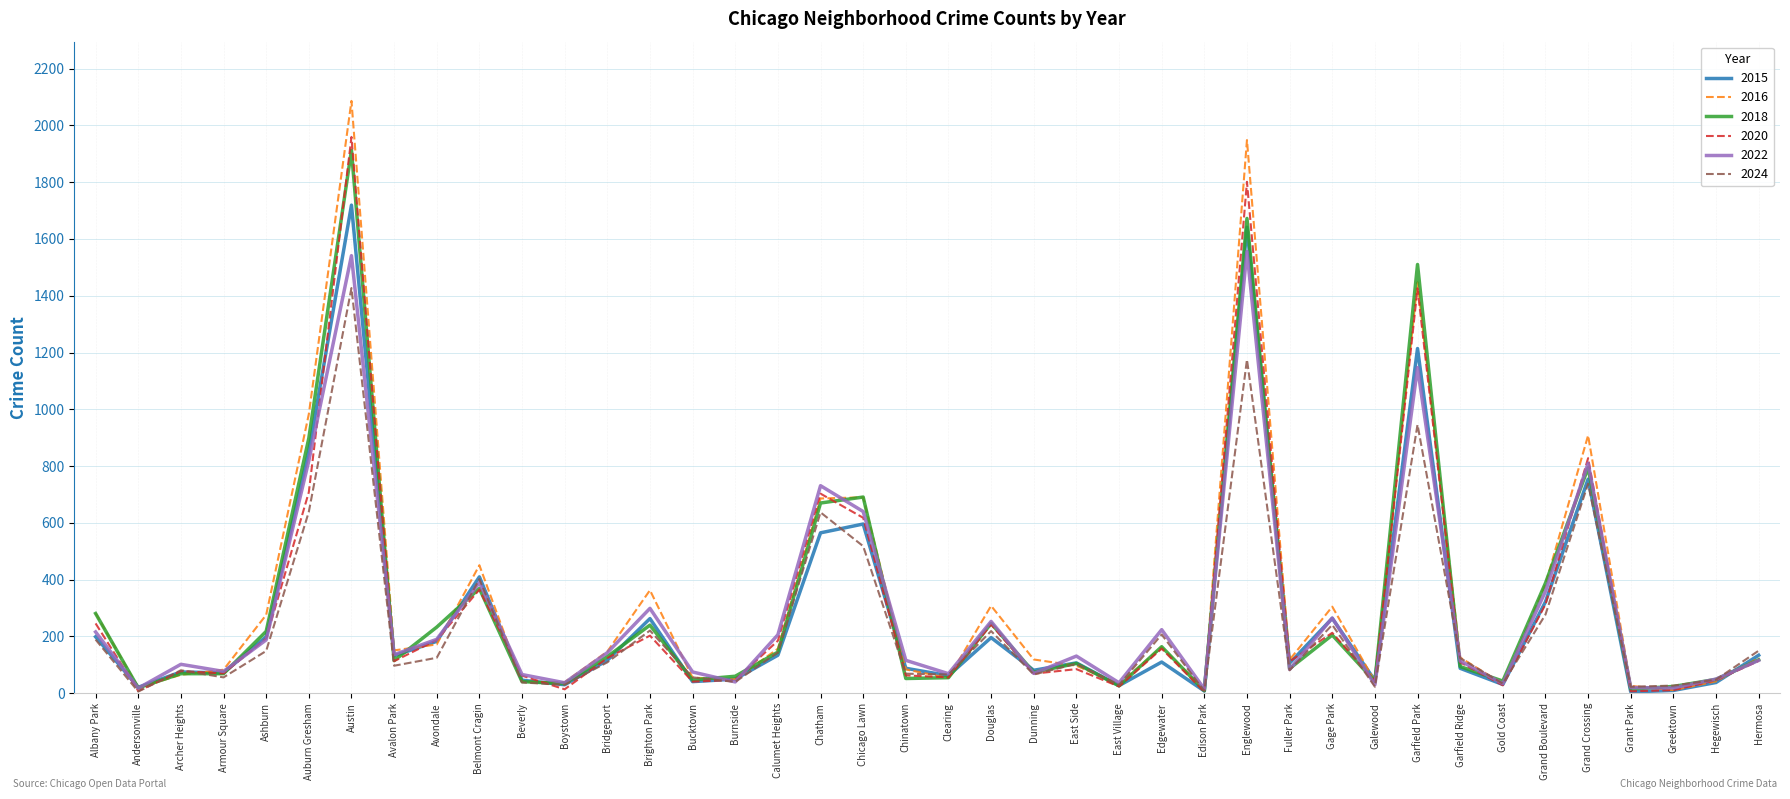

True or false: 2016 has a value of 84 at Chinatown.

True